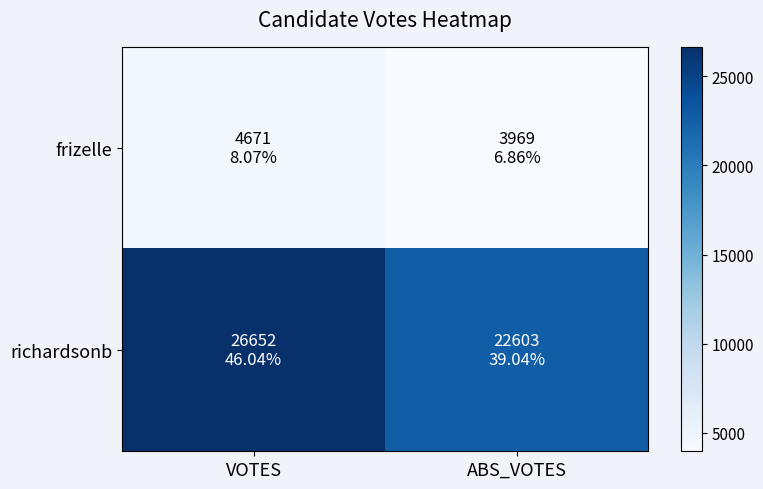

Rank the series by their average value, from highest to lowest.

richardsonb, frizelle